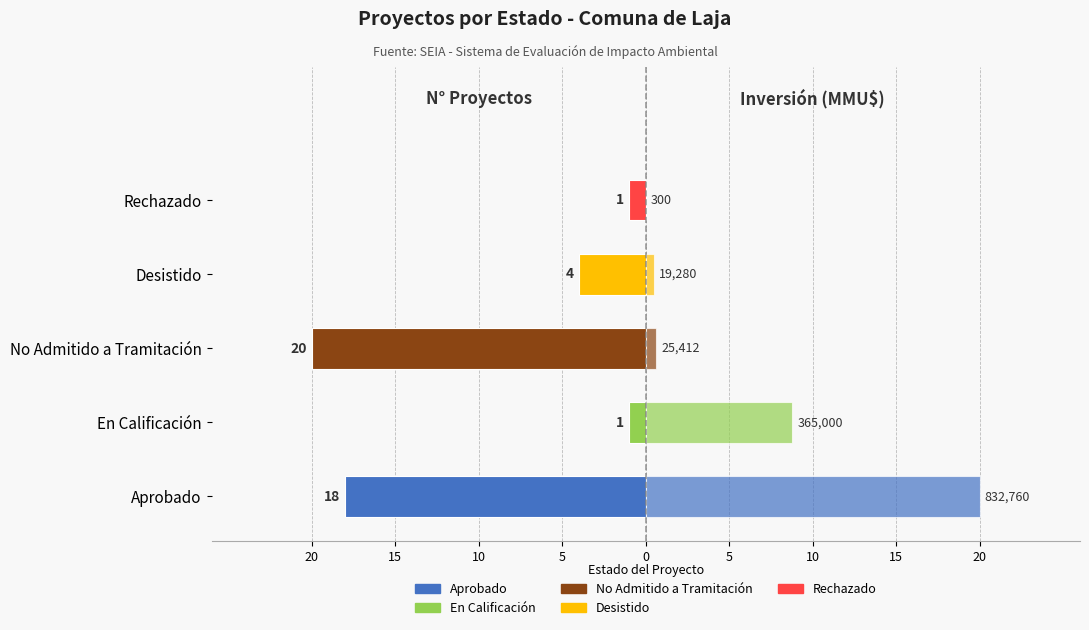

How many groups of bars are there?

5